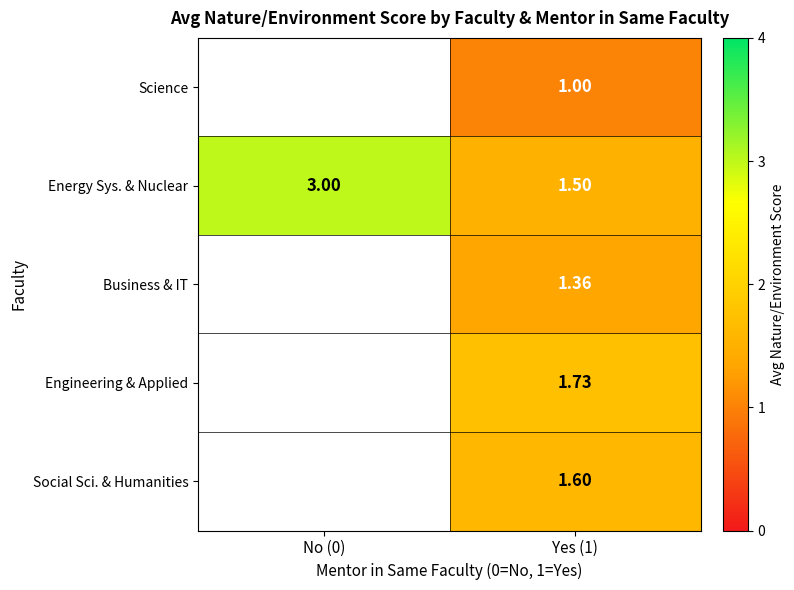

What is the difference between the highest and lowest values at Yes (1)?

0.7